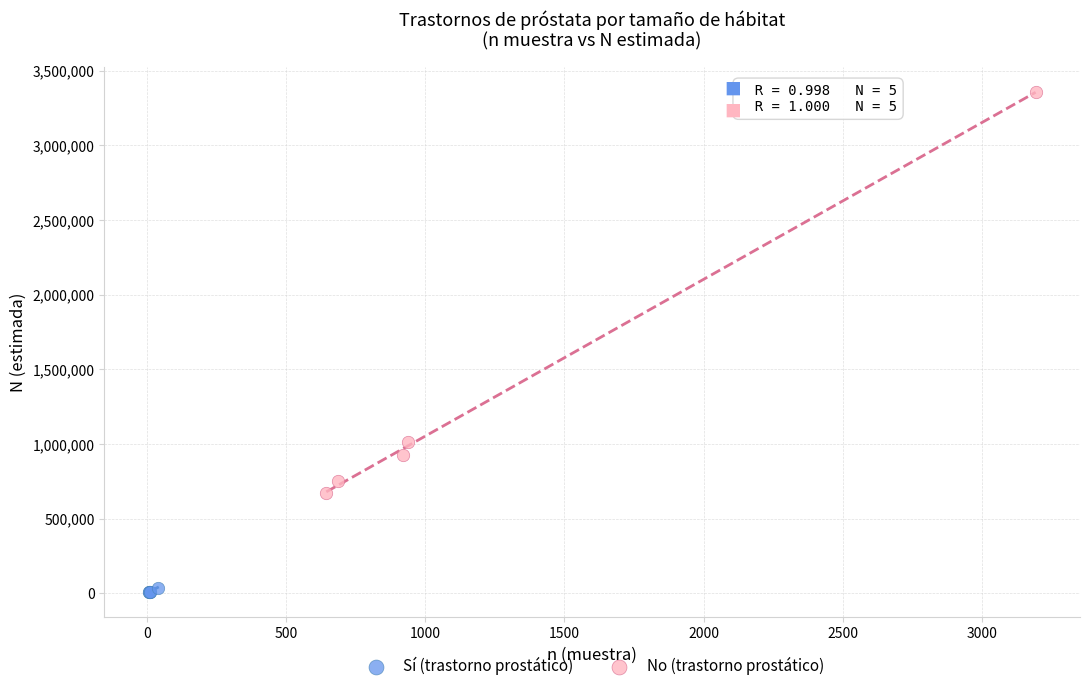

Which series contains the highest Y value?

No (trastorno prostático)